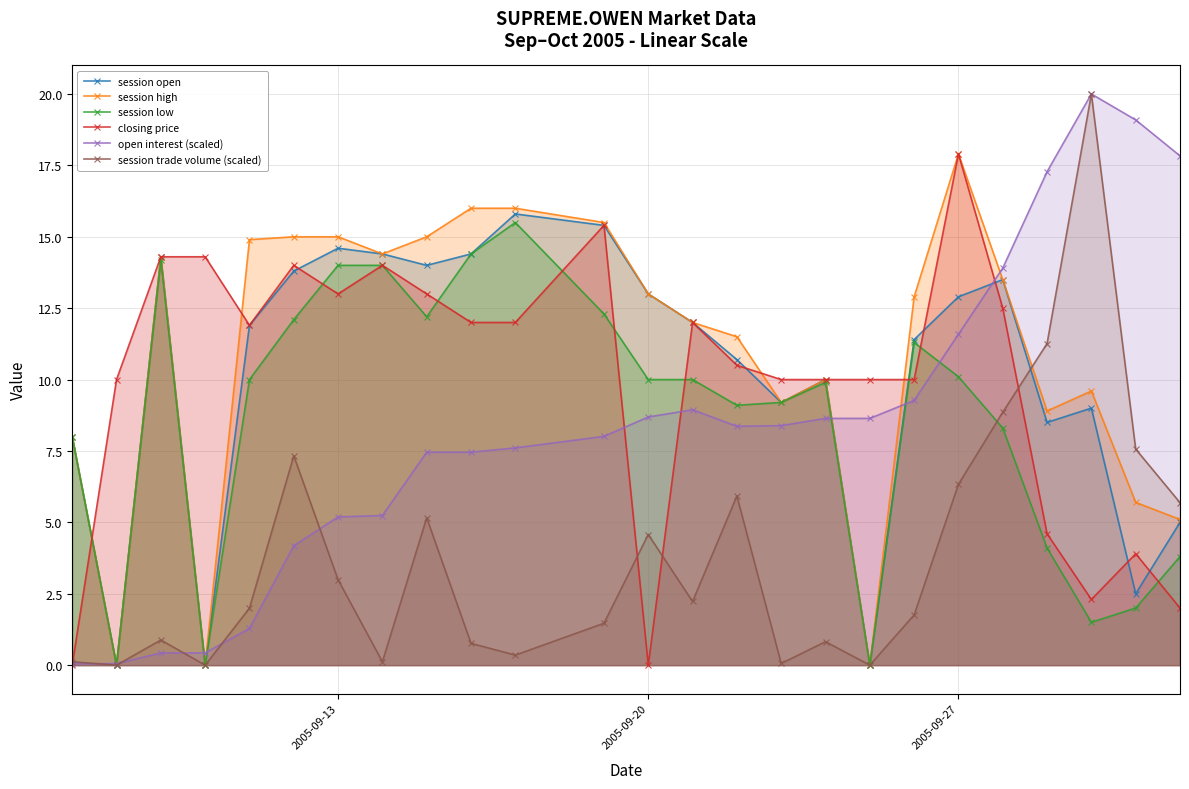

What is the greatest value displayed?

20.0